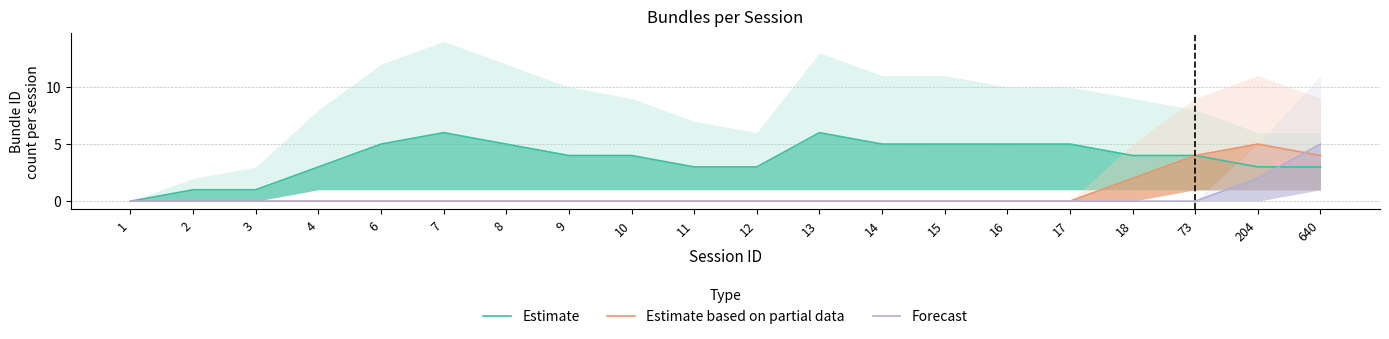

After their last crossing, which series has the higher values: Forecast or Estimate based on partial data?

Forecast